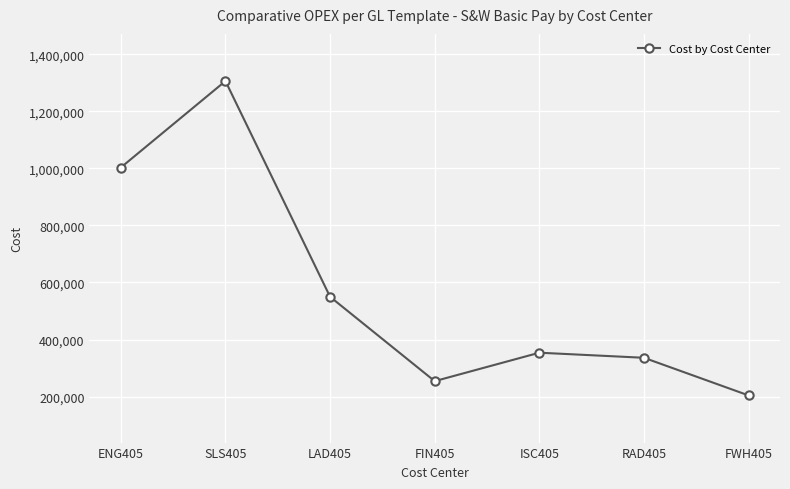

What is the approximate value at SLS405?

1306373.9